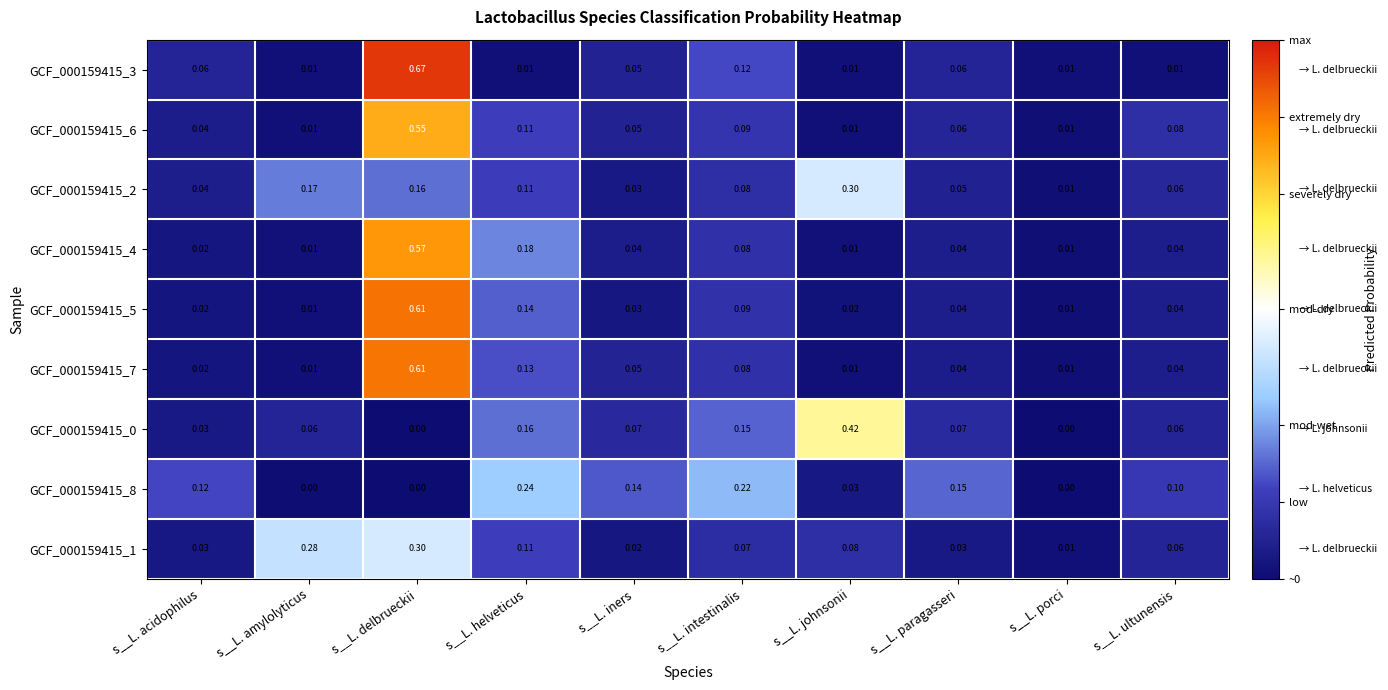

What is the total value across all series at s__L. ultunensis?

0.5